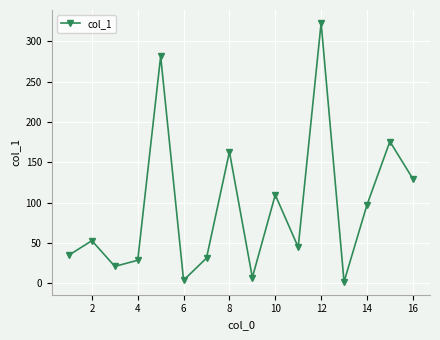

How many lines are shown in the chart?

1